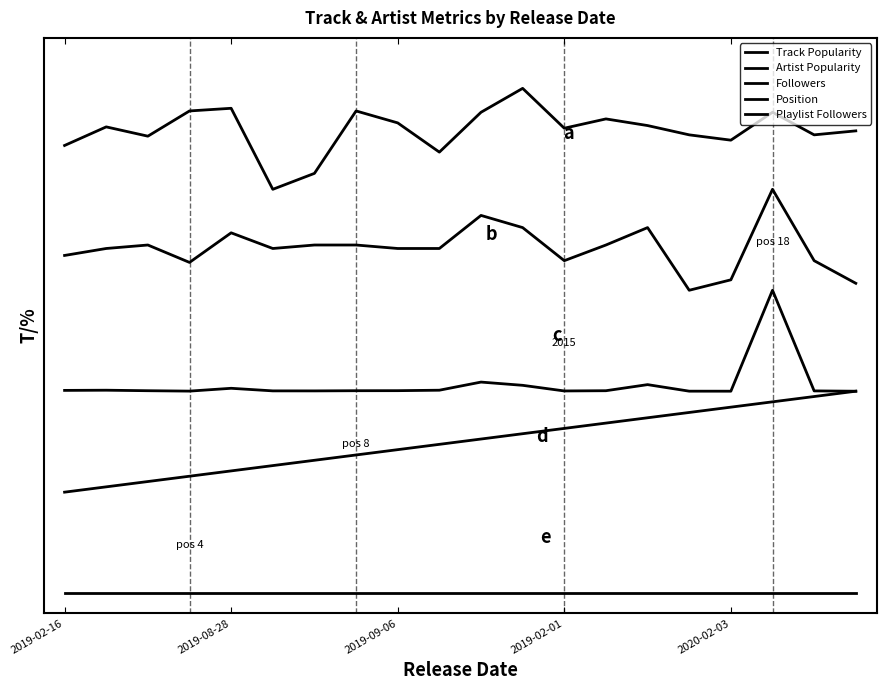

What is the value of the Track Popularity point at the 11th from the left?

4.8